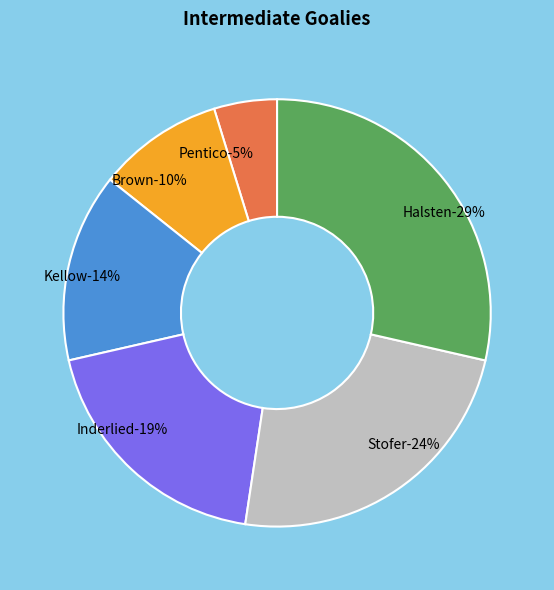

To the nearest percent, what is the difference between the Pentico and Stofer slice percentages?

19%